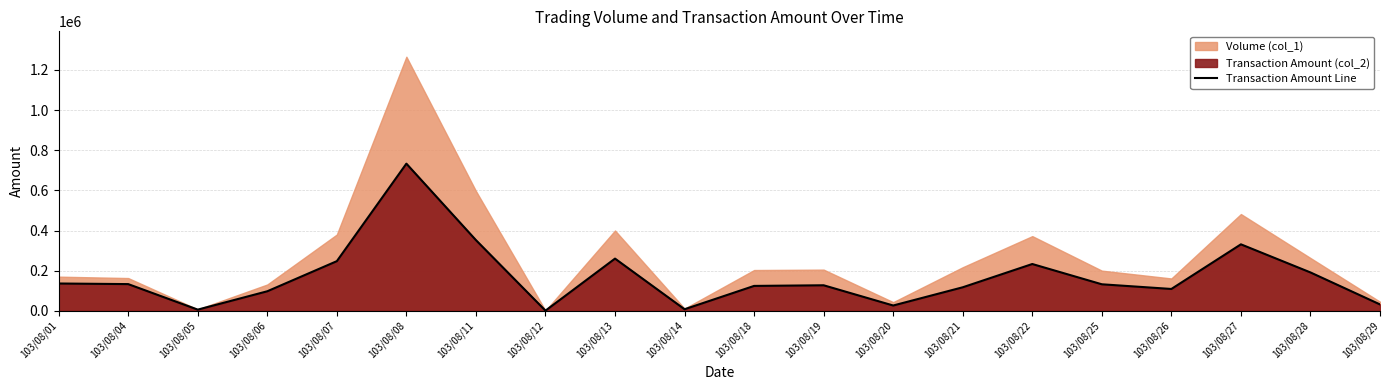

True or false: the data shows 37851 at 103/08/04.

False